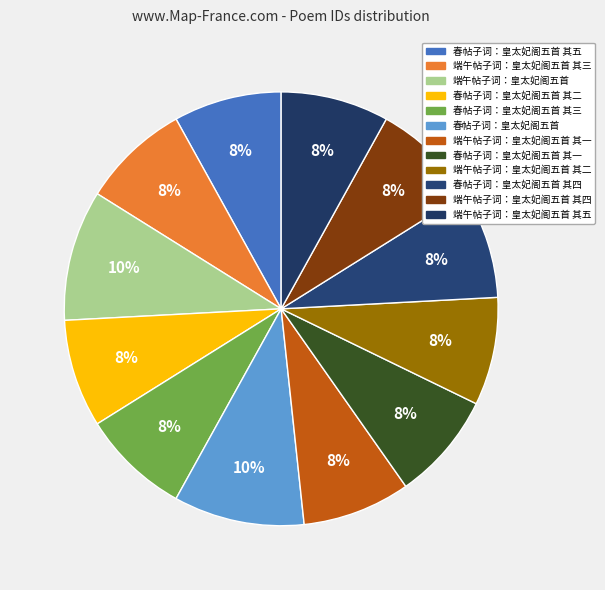

What is the total percentage of 端午帖子词：皇太妃阁五首 and 春帖子词：皇太妃阁五首 其二?

17.8%